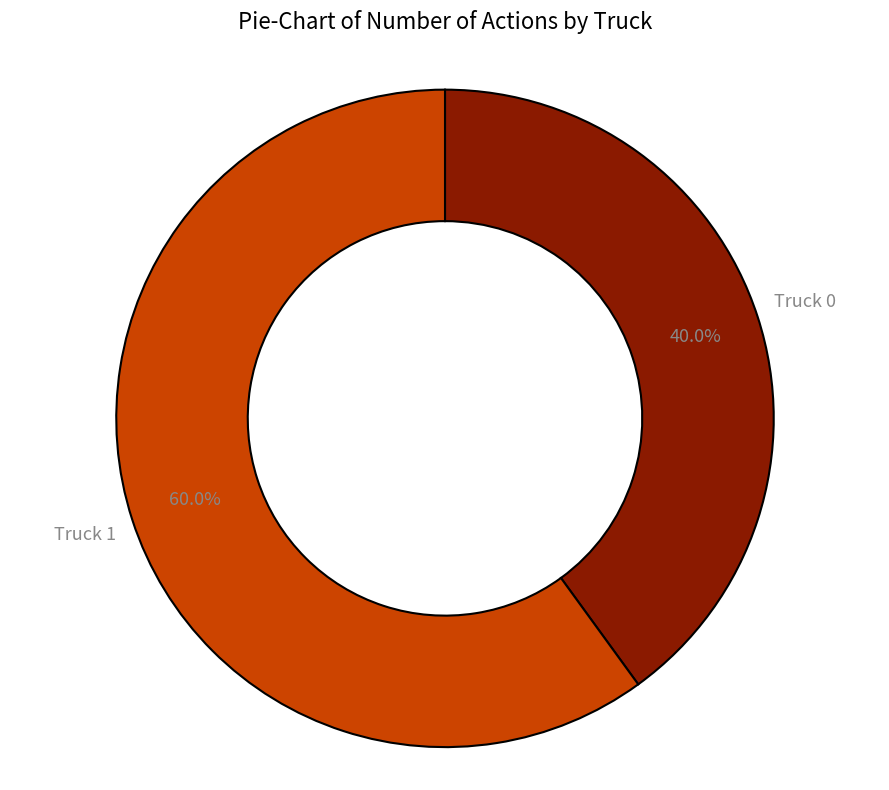

Approximately how many times larger is the value at Truck 1 compared to Truck 0?

1.5